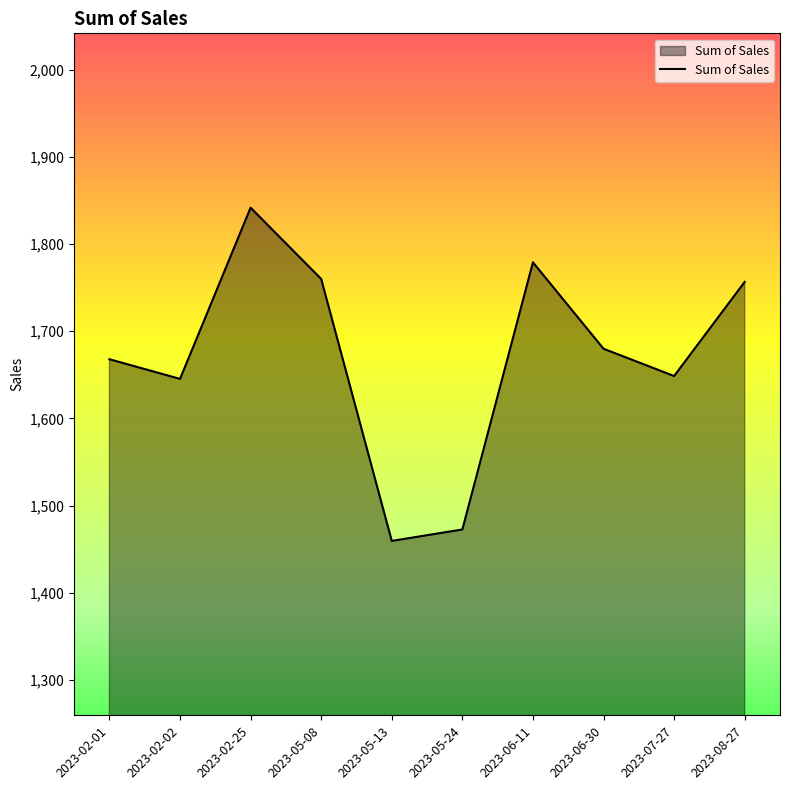

Count the number of data series in this chart.

1